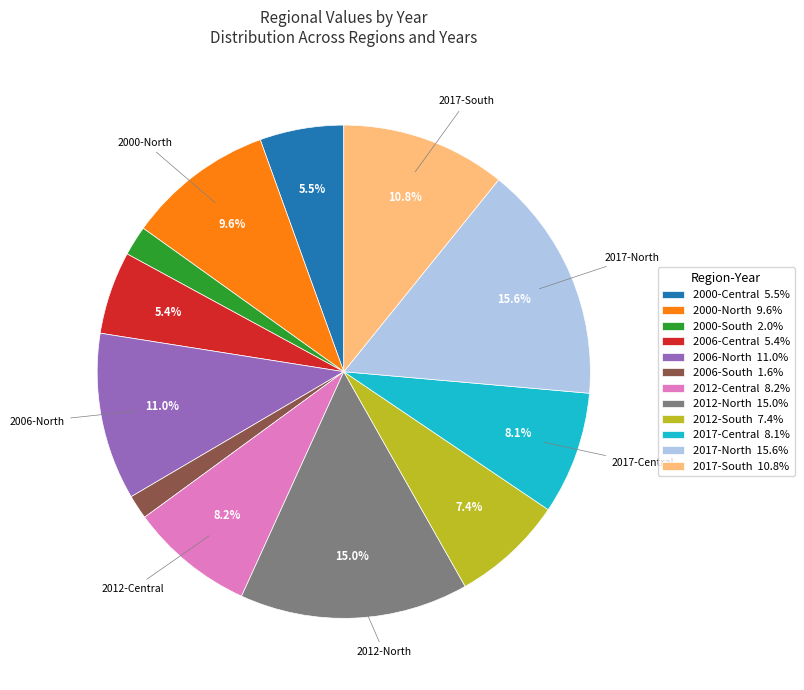

Count the number of slices in the pie.

12